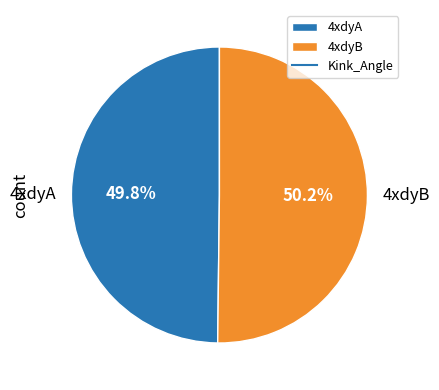

Approximately how many times larger is the value at 4xdyA compared to 4xdyB?

1.0